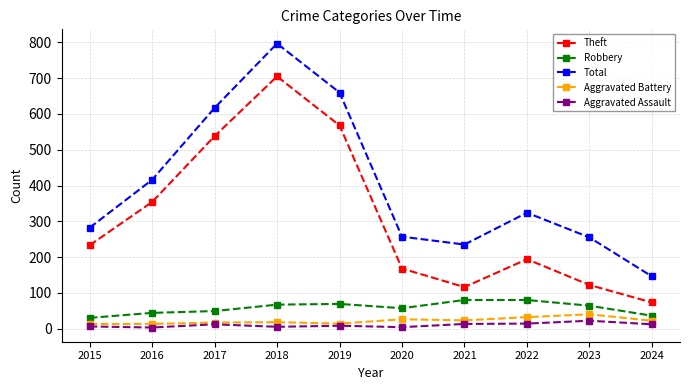

What is the average value of the Theft series?

307